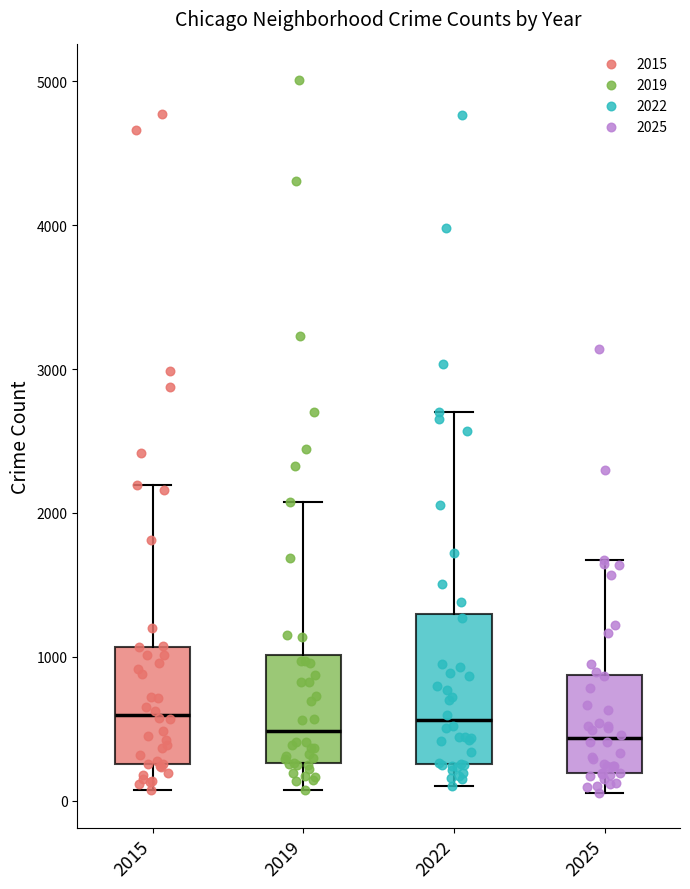

Where is the upper edge of the box at x = 2025 on the y-axis? The values are not printed on the chart, so give them approximately, as read against the axis.

900